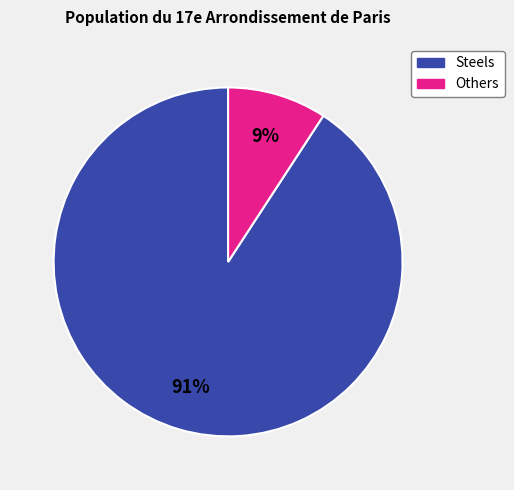

Is there a majority slice in this chart?

Yes